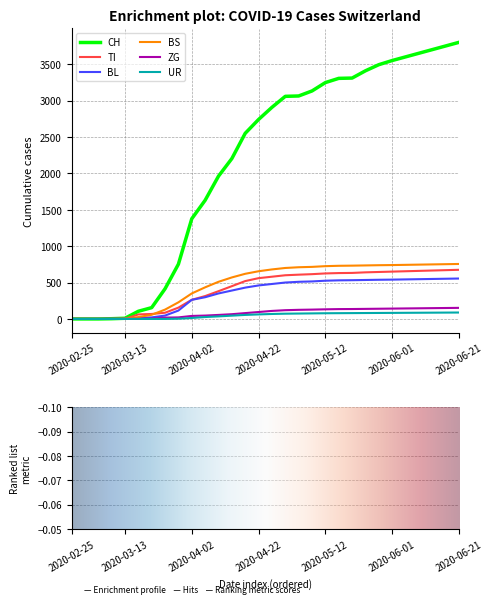

True or false: BL and ZG cross at least once.

False